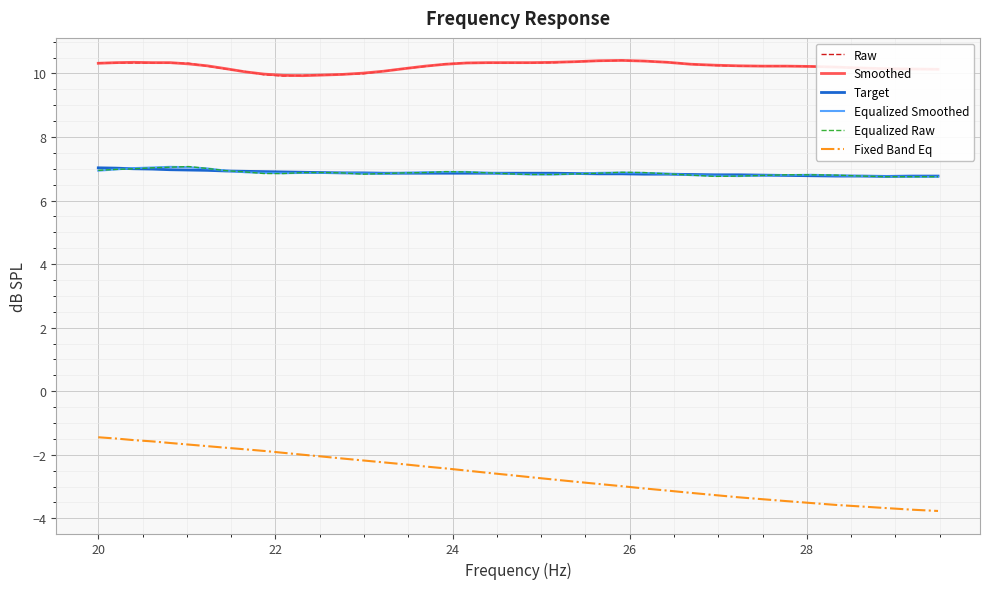

True or false: Equalized Raw and Fixed Band Eq cross at least once.

False